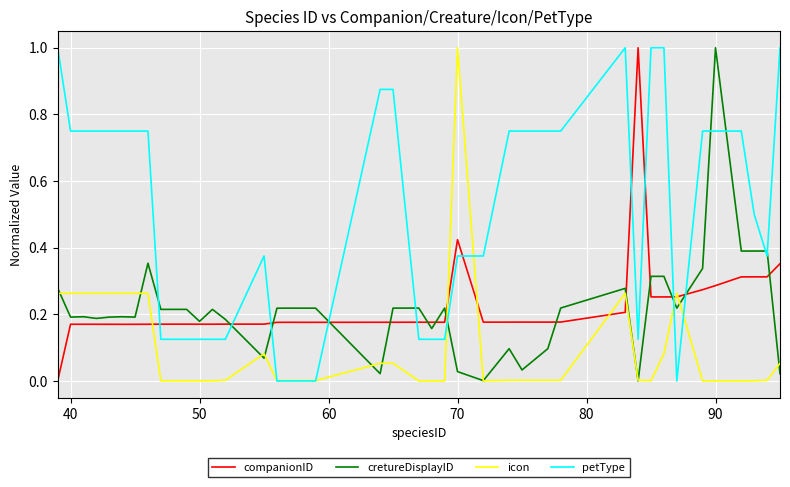

True or false: petType has more than 1 points higher than both neighbors.

True